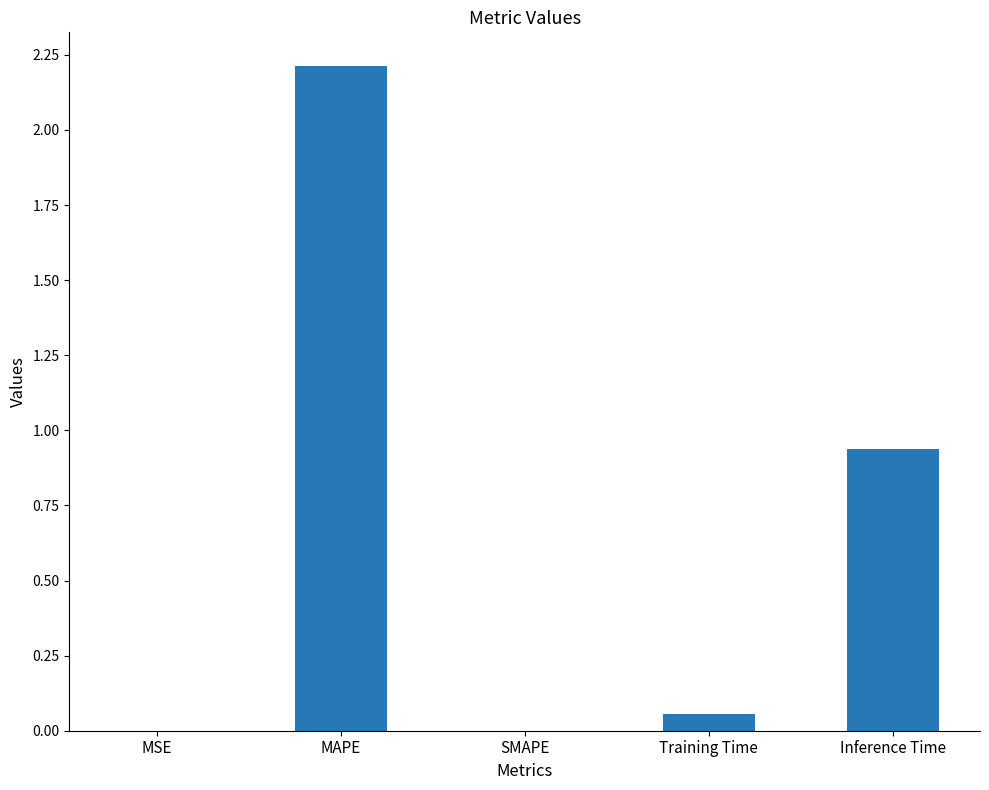

Where is the data nearest to the value 1?

Inference Time